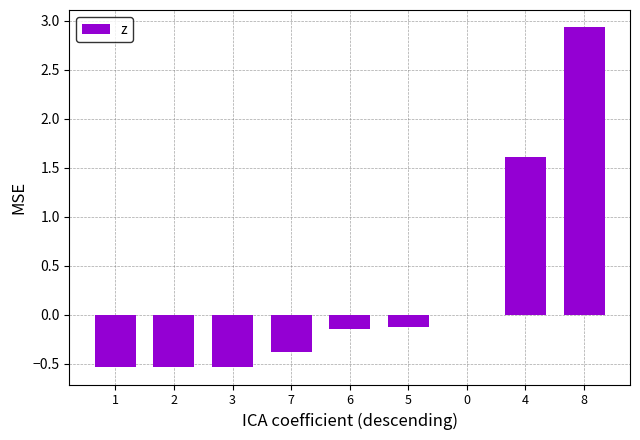

At which label is the value closest to 1?

4